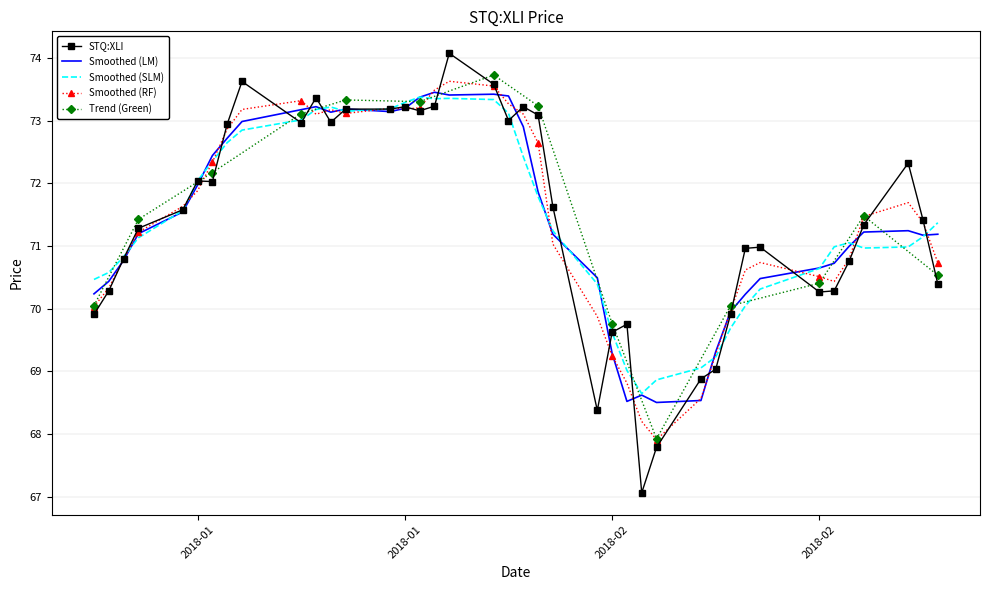

The chart shows a value of 34.4 at 2018-02. True or false?

False